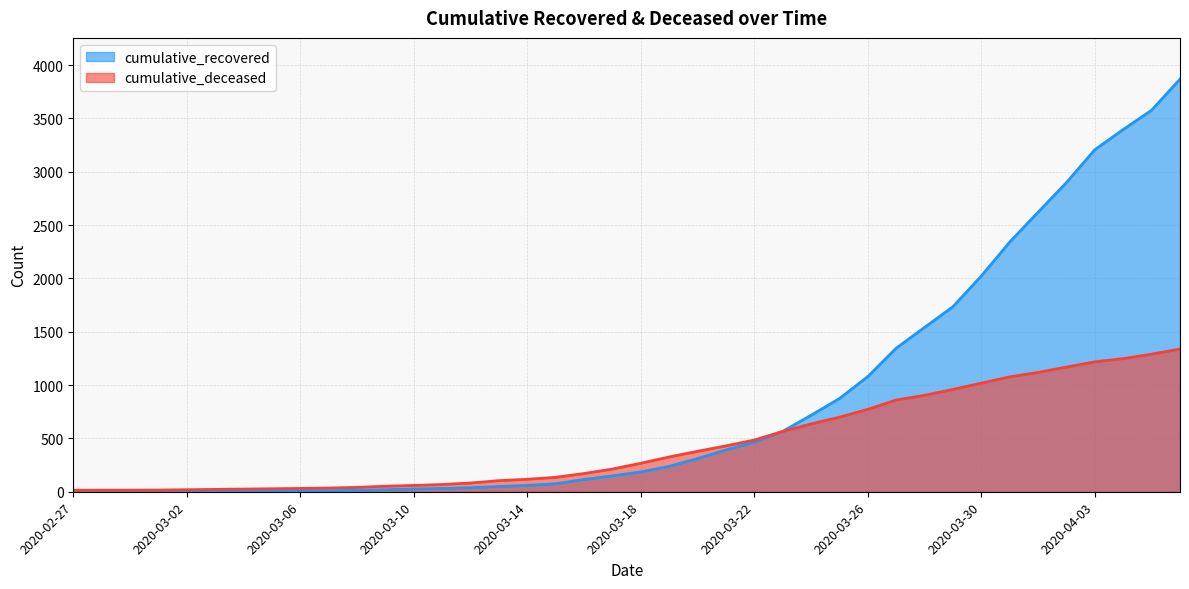

At which category does the chart reach its minimum across all series?

2020-02-27